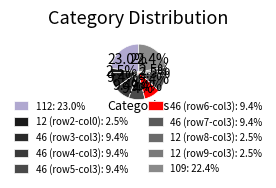

How many segments does this pie chart have?

10